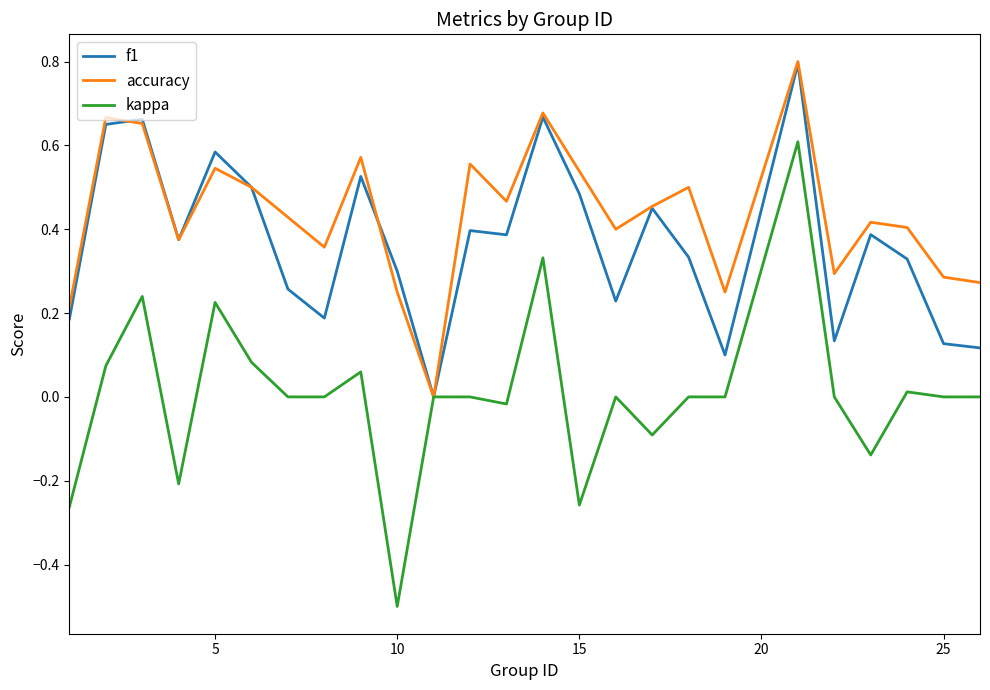

Which series has the largest total across all categories?

accuracy